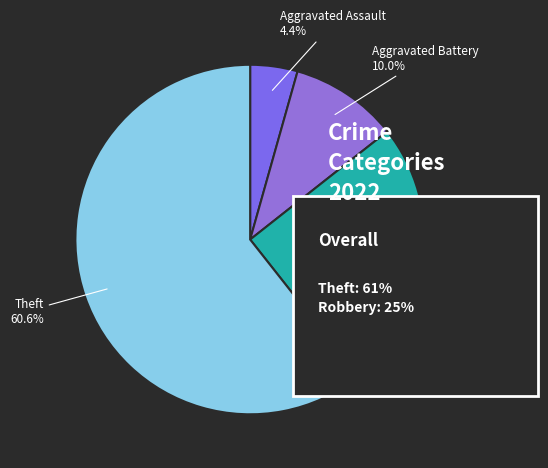

The Aggravated Assault slice represents 18% of the pie. True or false?

False